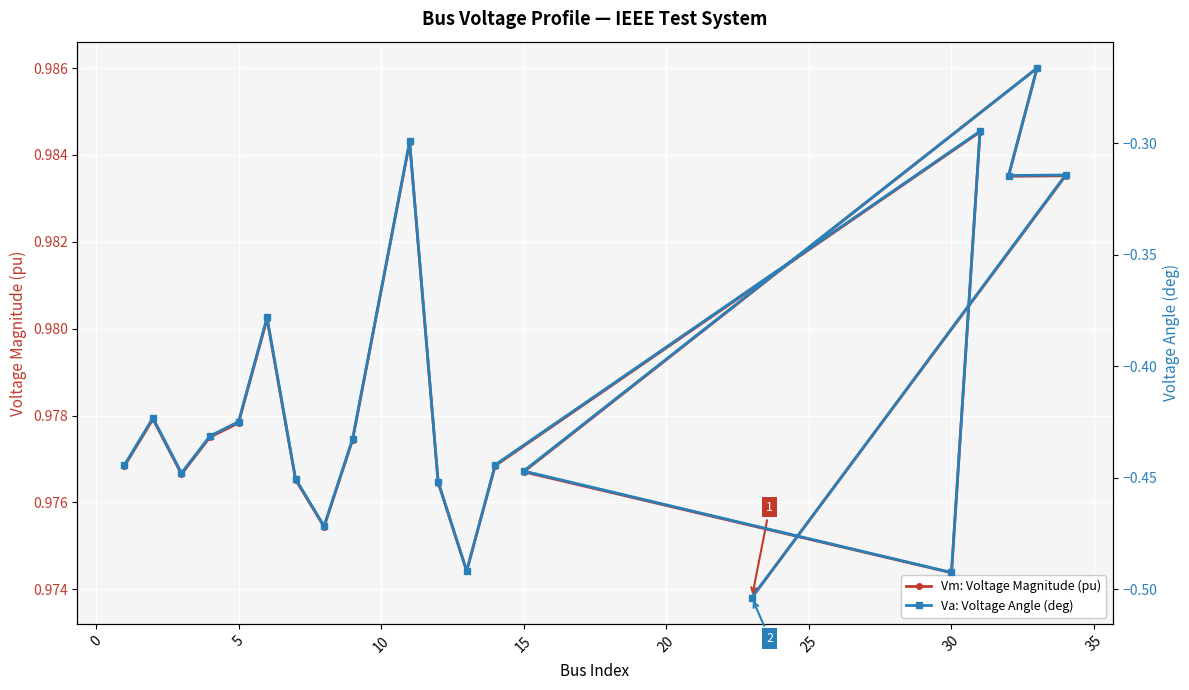

Reading right to left, what are all the values shown in this chart?

Vm: Voltage Magnitude (pu): 1.0	1.0	1.0	1.0	1.0	1.0	1.0	1.0	1.0	1.0	1.0	1.0	1.0	1.0	1.0	1.0	1.0	1.0	1.0	1.0
Va: Voltage Angle (deg): -0.5	-0.3	-0.3	-0.3	-0.4	-0.5	-0.3	-0.4	-0.5	-0.5	-0.3	-0.4	-0.5	-0.5	-0.4	-0.4	-0.4	-0.4	-0.4	-0.4